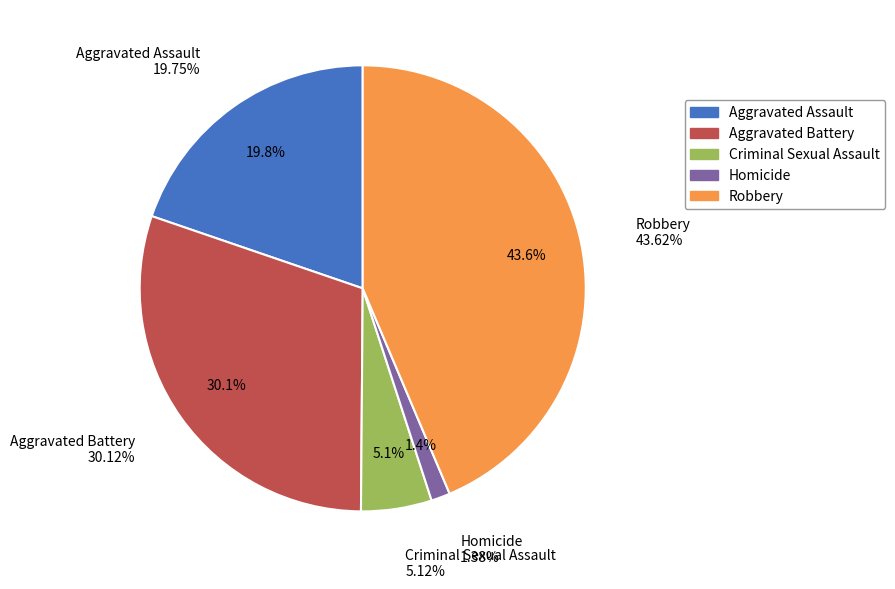

What percentage is the Criminal Sexual Assault slice, to the nearest percent?

5%